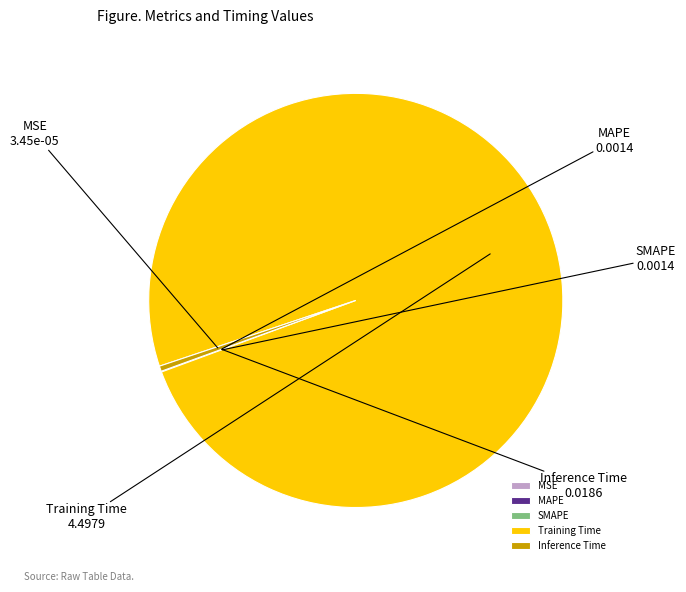

Is it true that Inference Time is 0% of the pie?

True